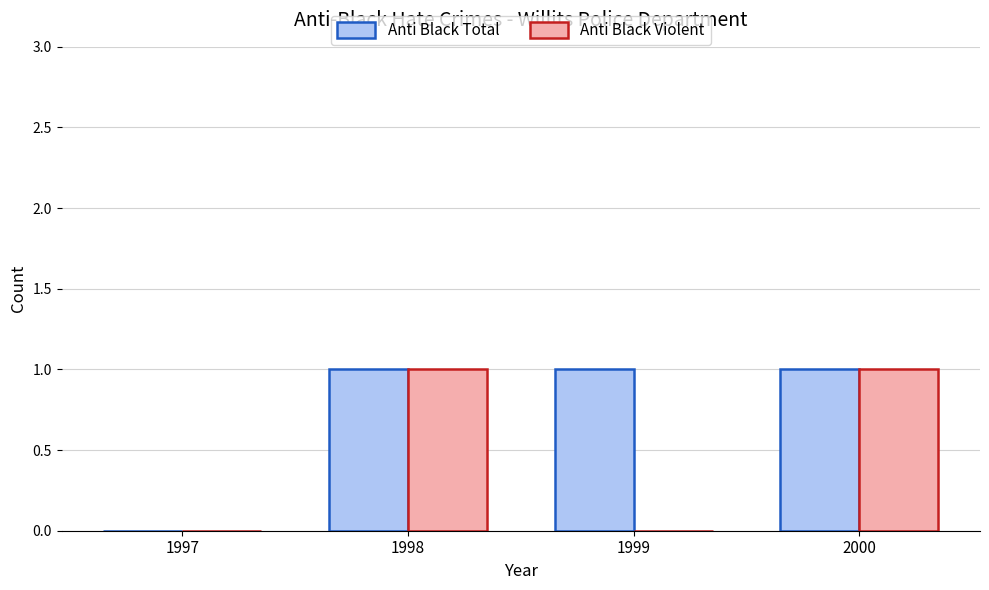

What is the maximum value for Anti Black Violent?

1